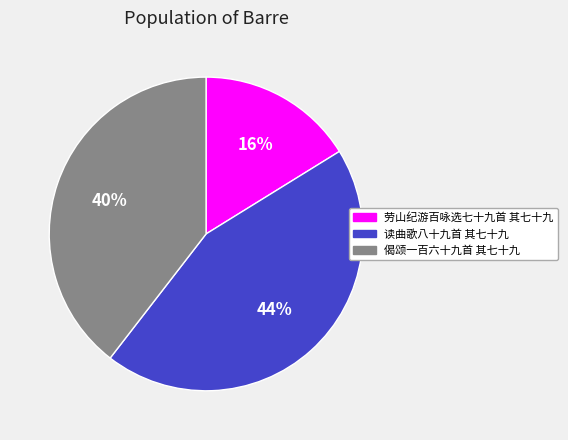

How many segments does this pie chart have?

3